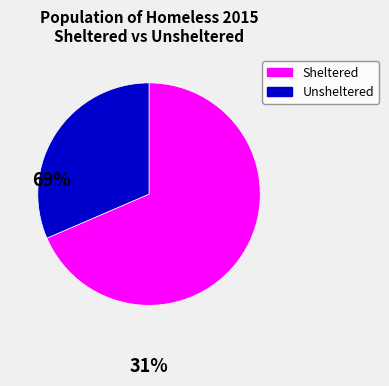

Is there a majority slice in this chart?

Yes